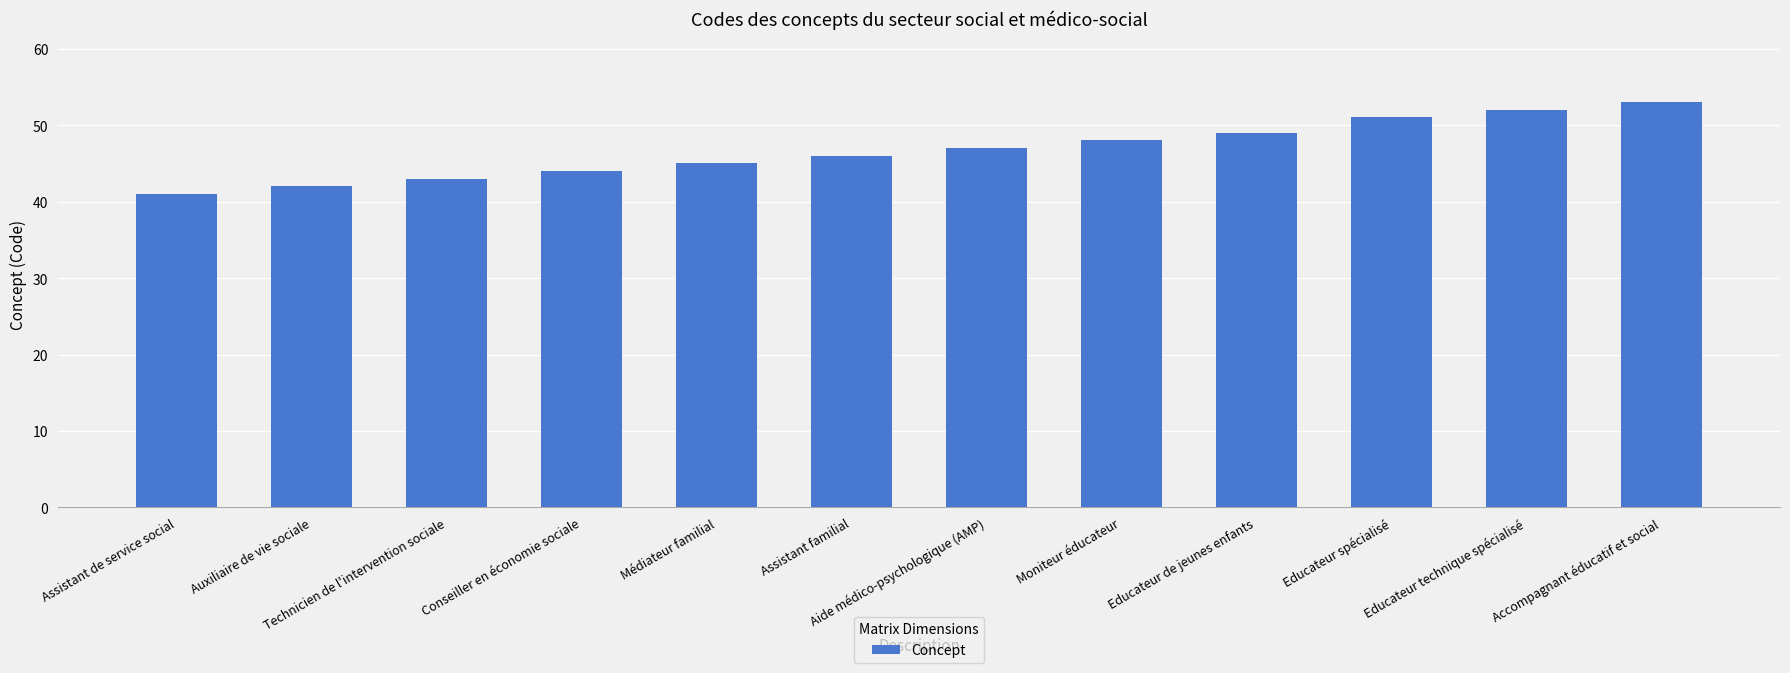

Reading left to right, extract all data points from this chart.

Assistant de service social=41	Auxiliaire de vie sociale=42	Technicien de l'intervention sociale=43	Conseiller en économie sociale=44	Médiateur familial=45	Assistant familial=46	Aide médico-psychologique (AMP)=47	Moniteur éducateur=48	Educateur de jeunes enfants=49	Educateur spécialisé=51	Educateur technique spécialisé=52	Accompagnant éducatif et social=53